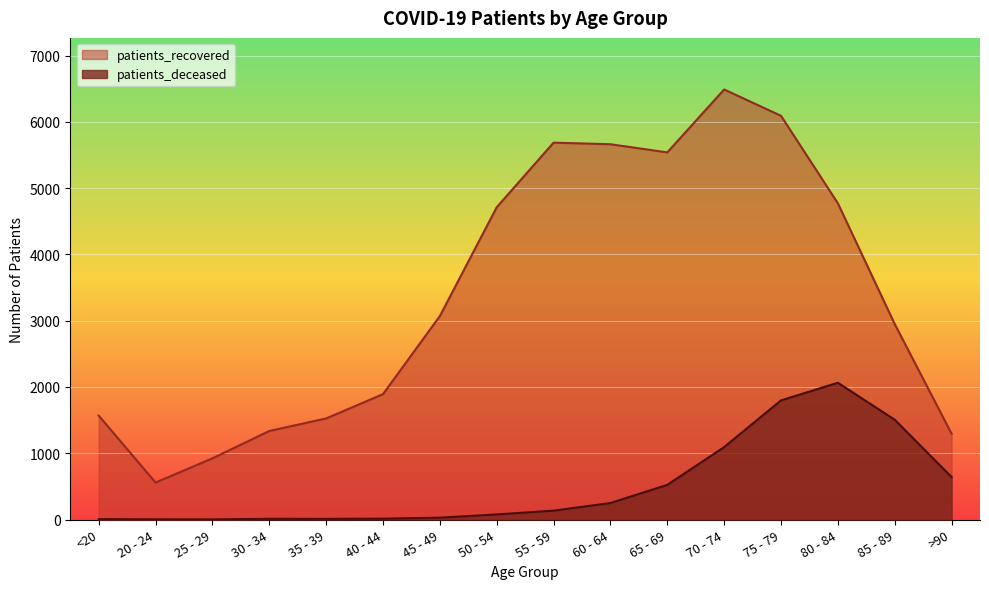

How many values in the patients_recovered series are below 3070?

8